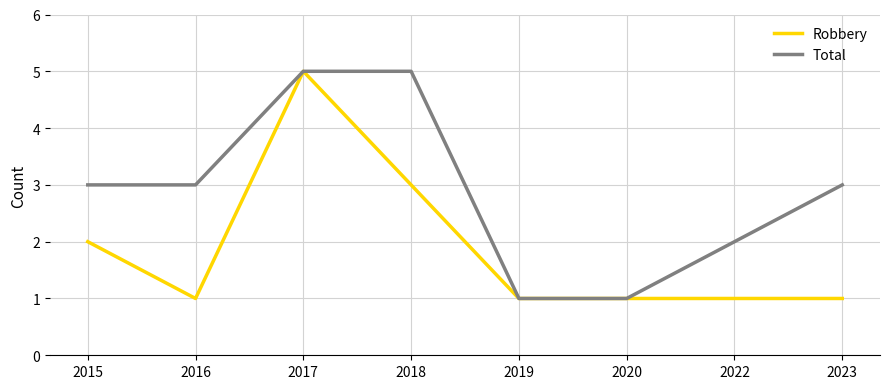

What is the greatest value displayed?

5